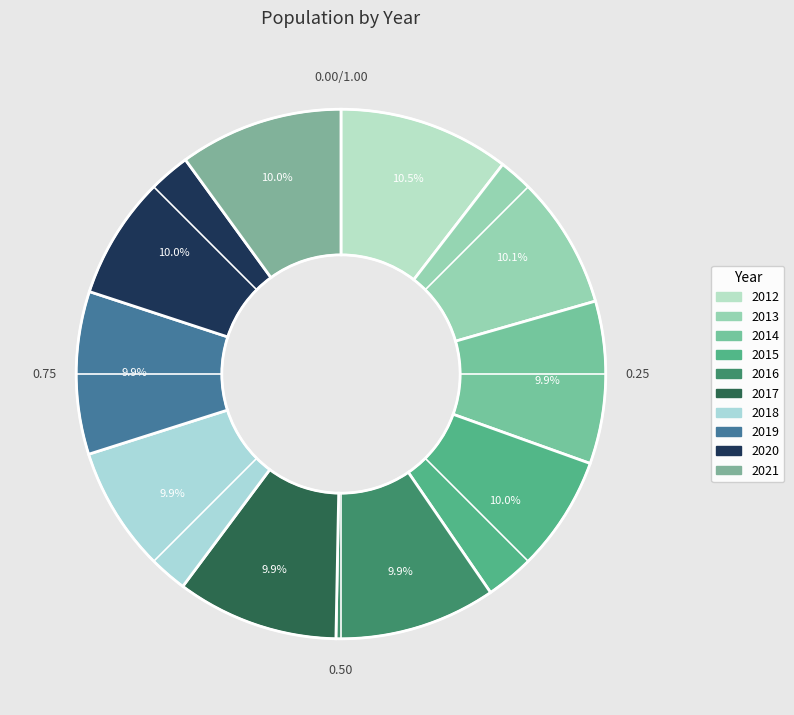

Count the number of slices in the pie.

10